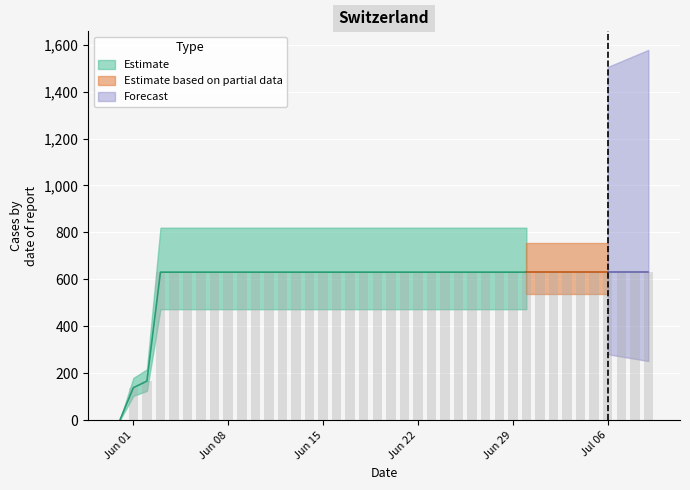

What position from the right is 2020-07-02?

8